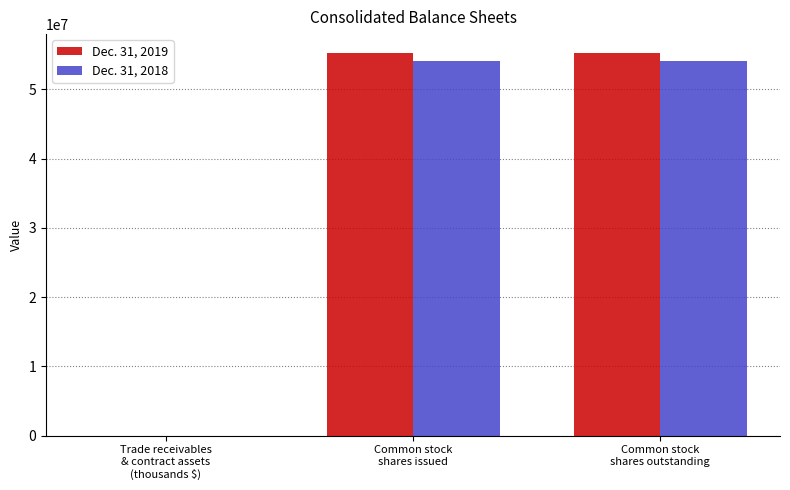

What is the label of the 1st bar from the right?

Common stock
shares outstanding